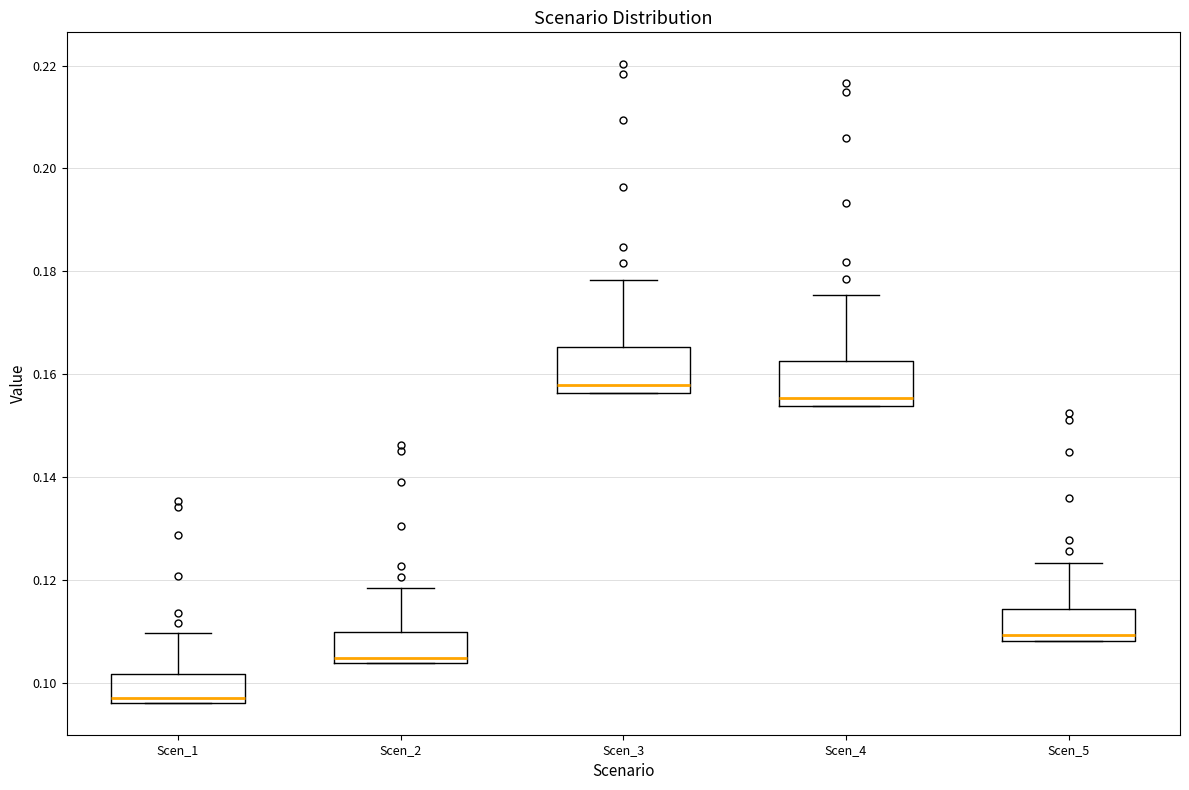

Which box's median line is the highest?

Scen_3